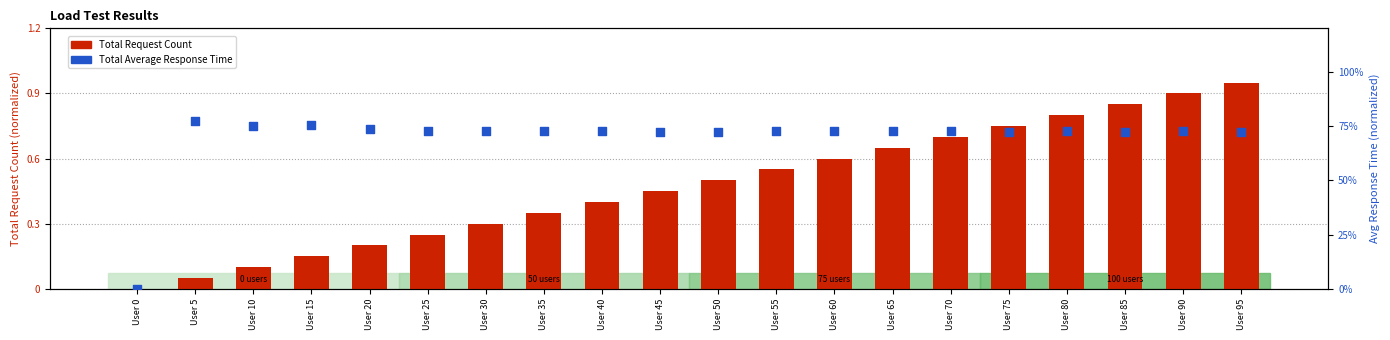

Which series reaches the minimum Y coordinate?

Total Request Count